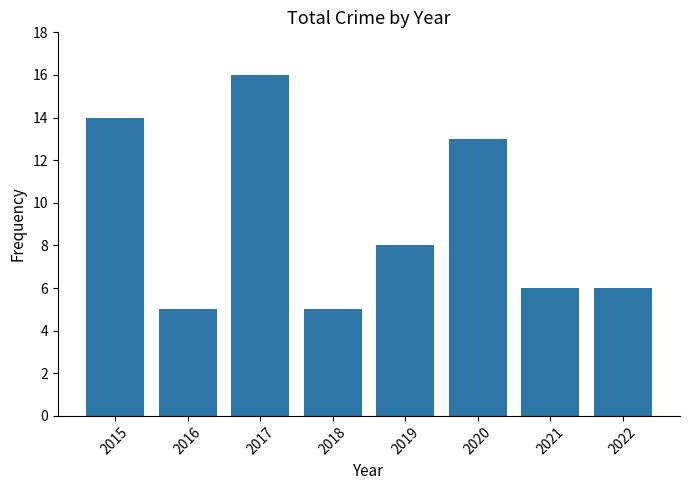

Where does the data first go above 8?

2015